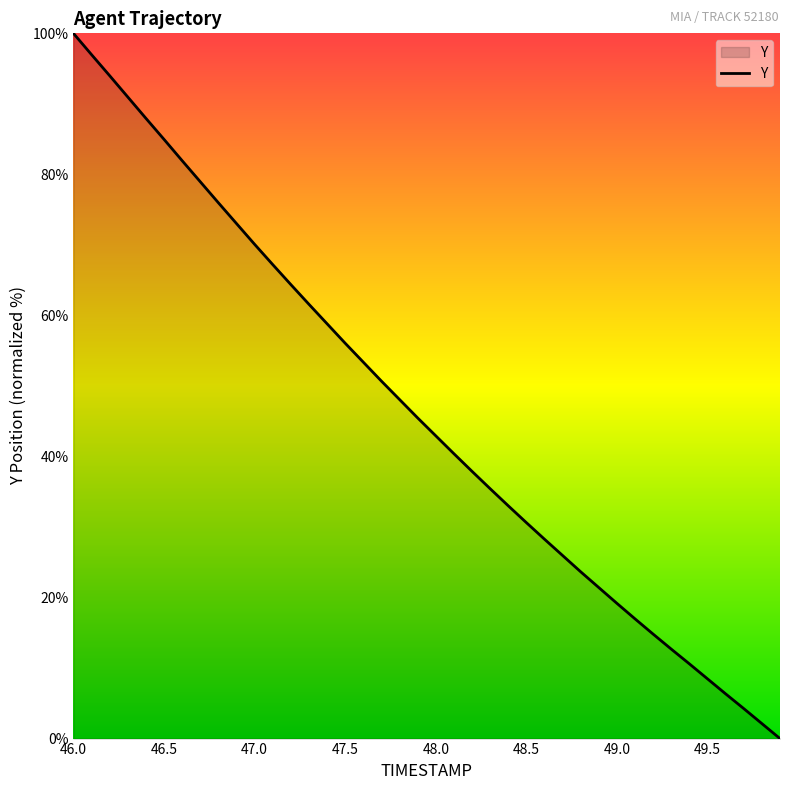

What is the difference between the maximum and minimum values?

100.0